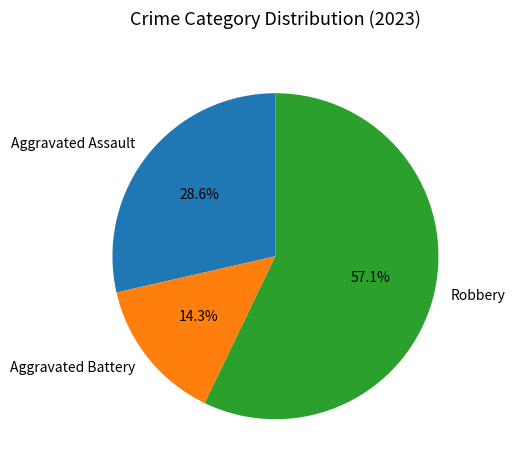

Which slice is the smallest?

Aggravated Battery